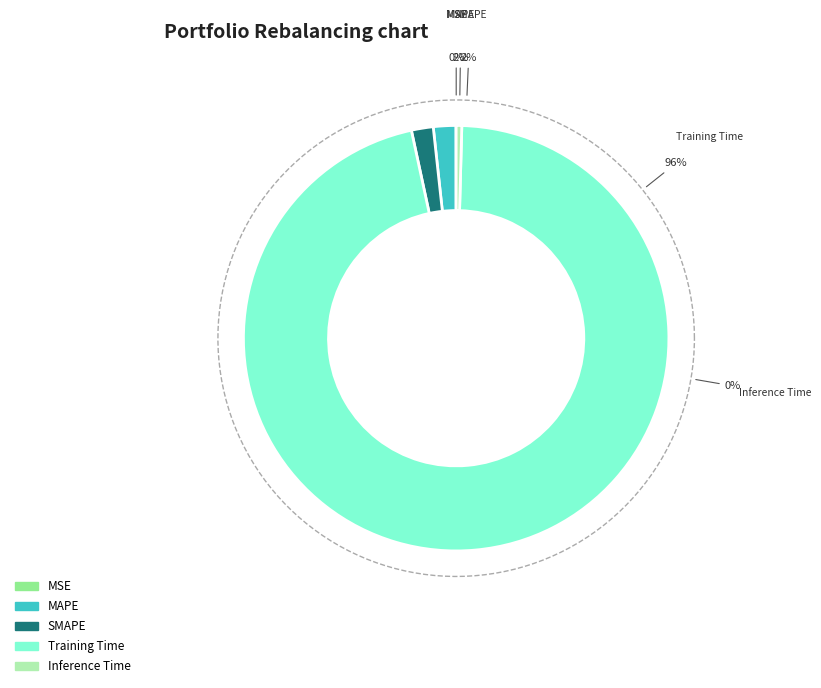

Count the number of slices in the pie.

5